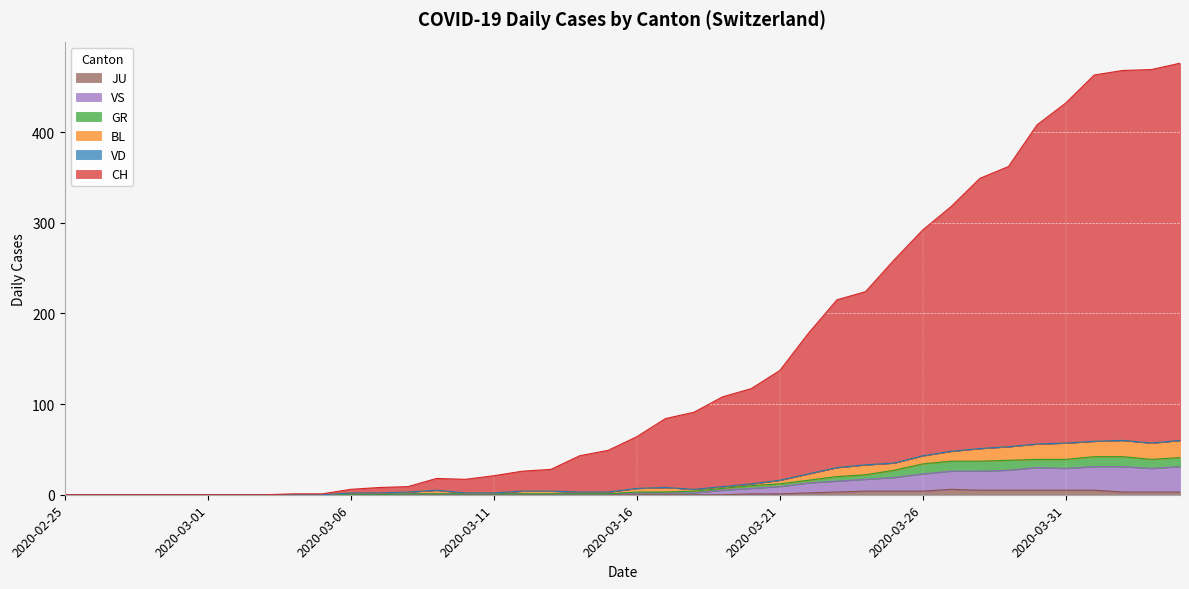

The GR series shows 58 at 2020-04-04. True or false?

False